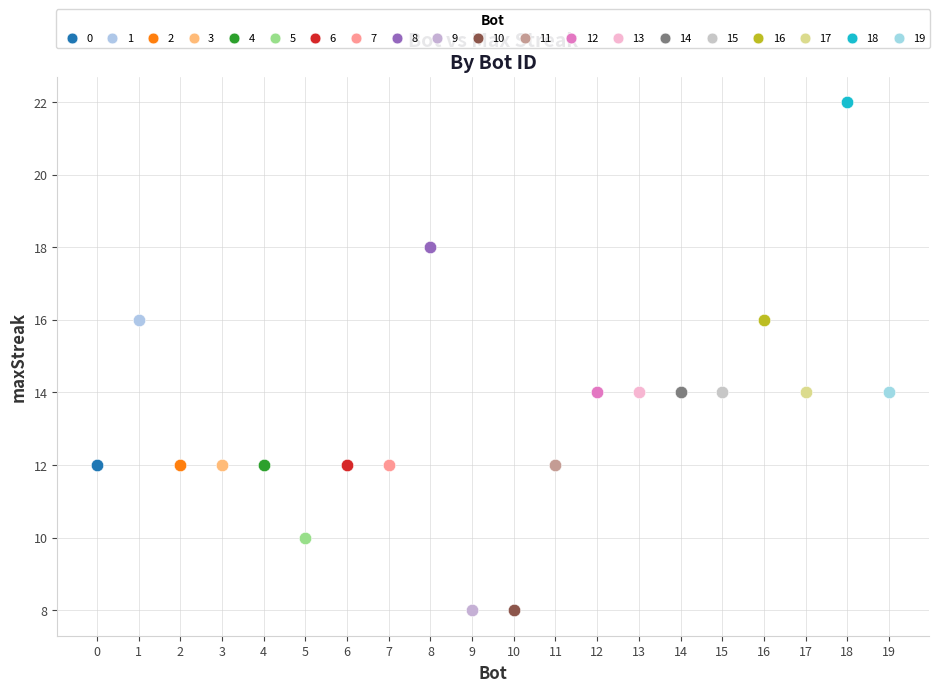

What are all the series names shown in the legend?

0, 1, 2, 3, 4, 5, 6, 7, 8, 9, 10, 11, 12, 13, 14, 15, 16, 17, 18, 19